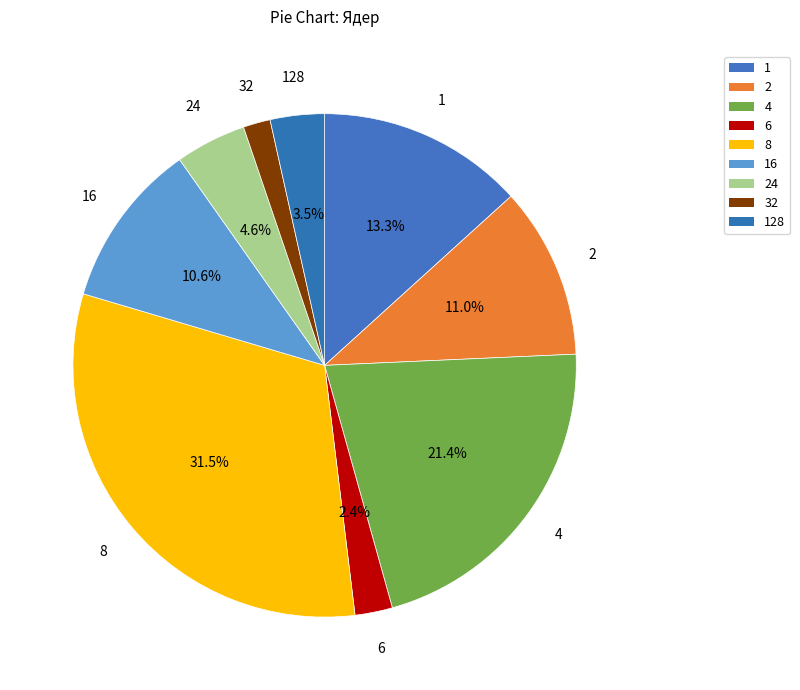

What percentage is NOT represented by 1?

86.7%